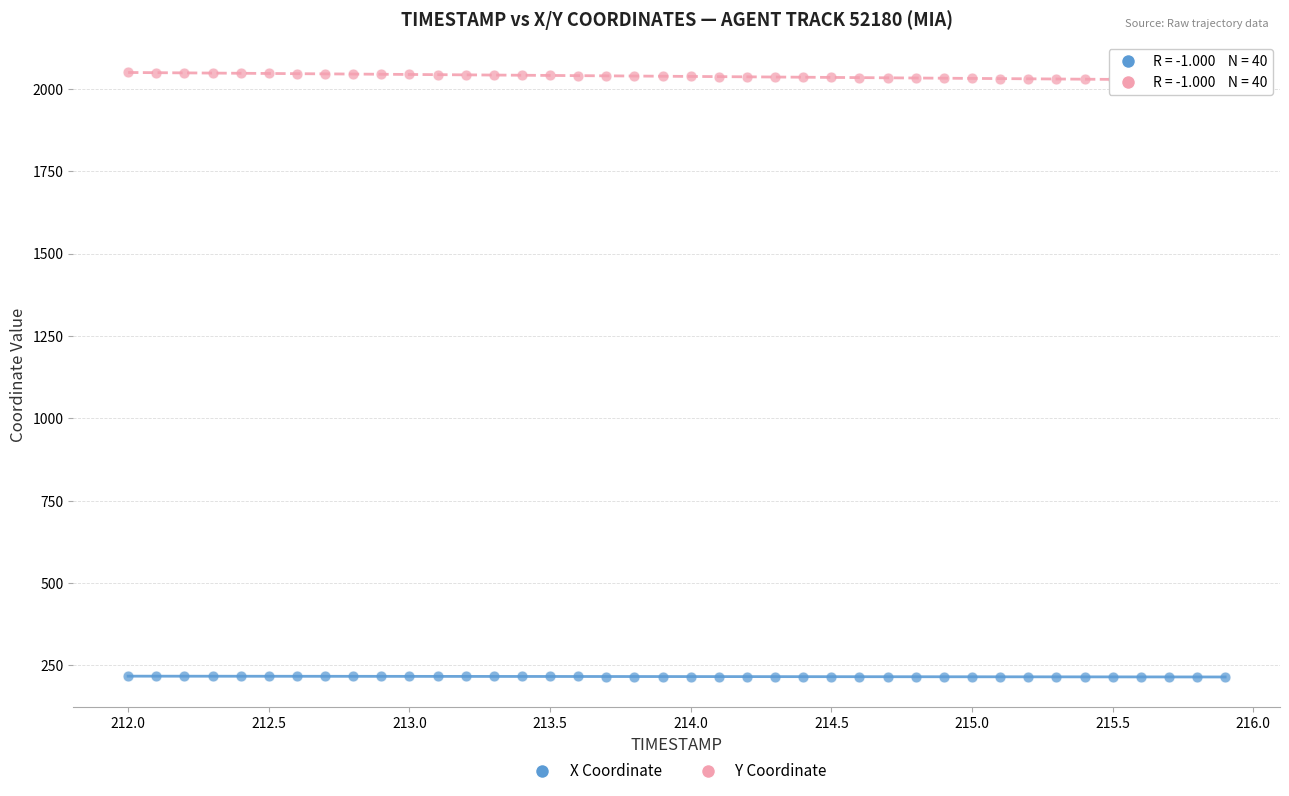

Which series contains the highest Y value?

Y Coordinate